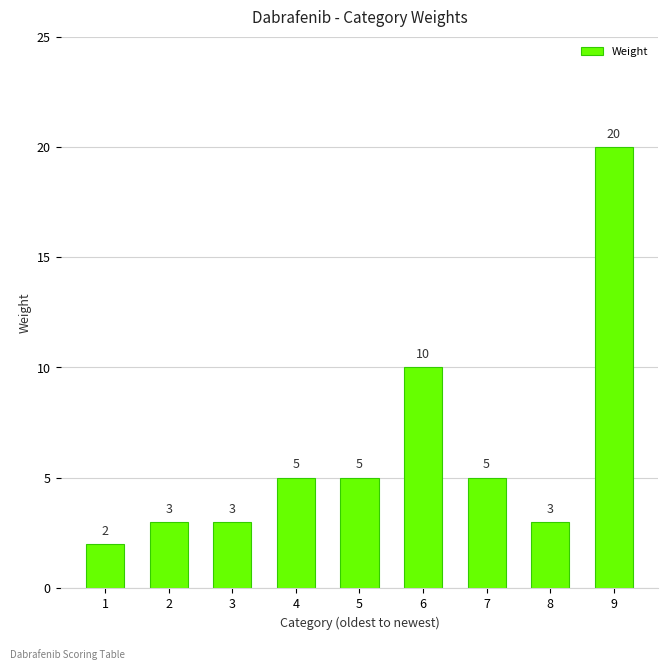

Between 3 and 5, which is larger?

5